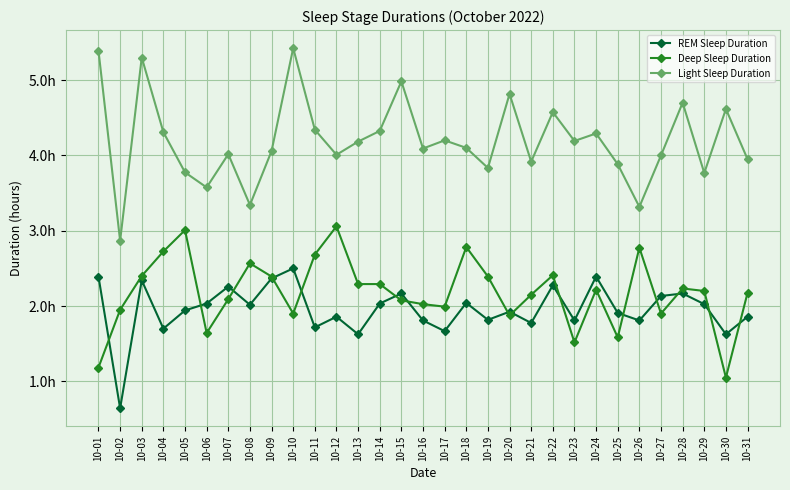

Between 10-17 and 10-02, which is larger?

10-17